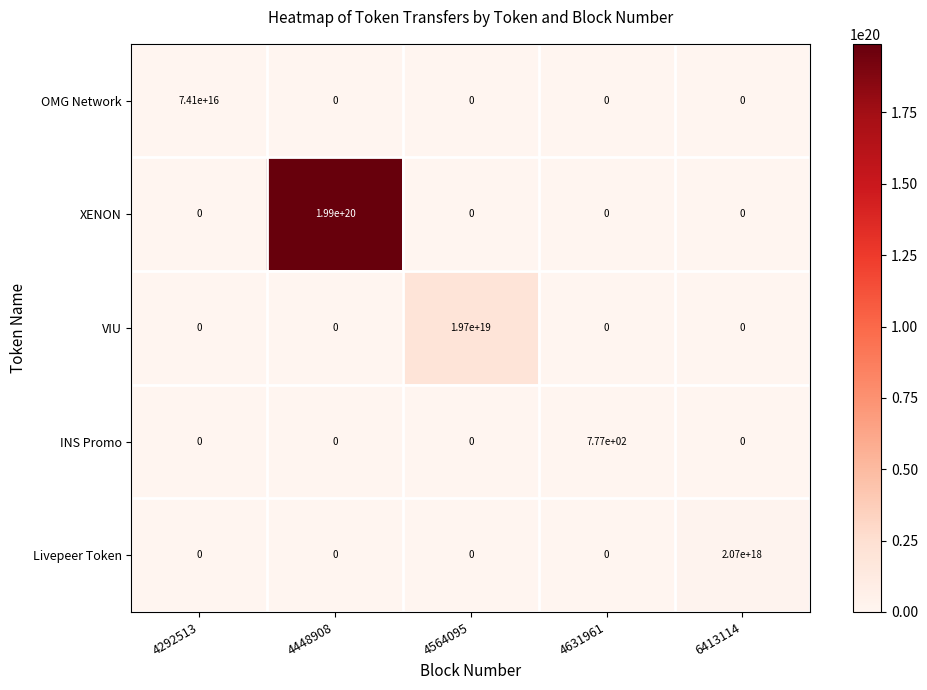

The Livepeer Token series shows 1372117398837256960 at 4564095. True or false?

False